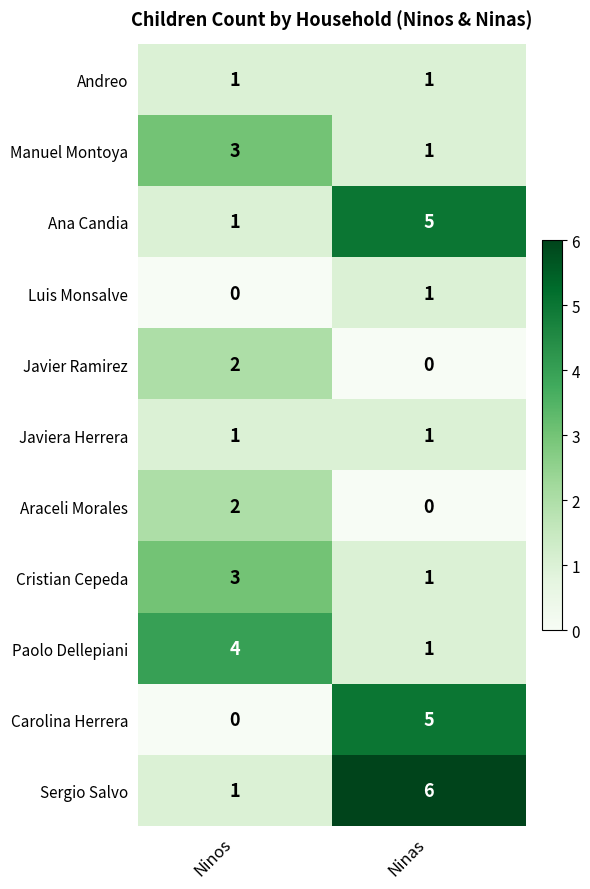

The Cristian Cepeda series shows 4 at Ninos. True or false?

False